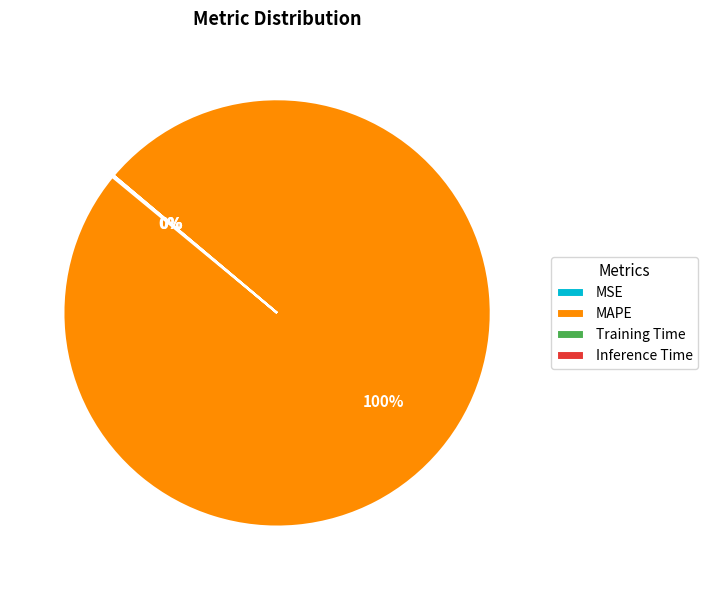

To the nearest percent, what is the average slice percentage?

25%